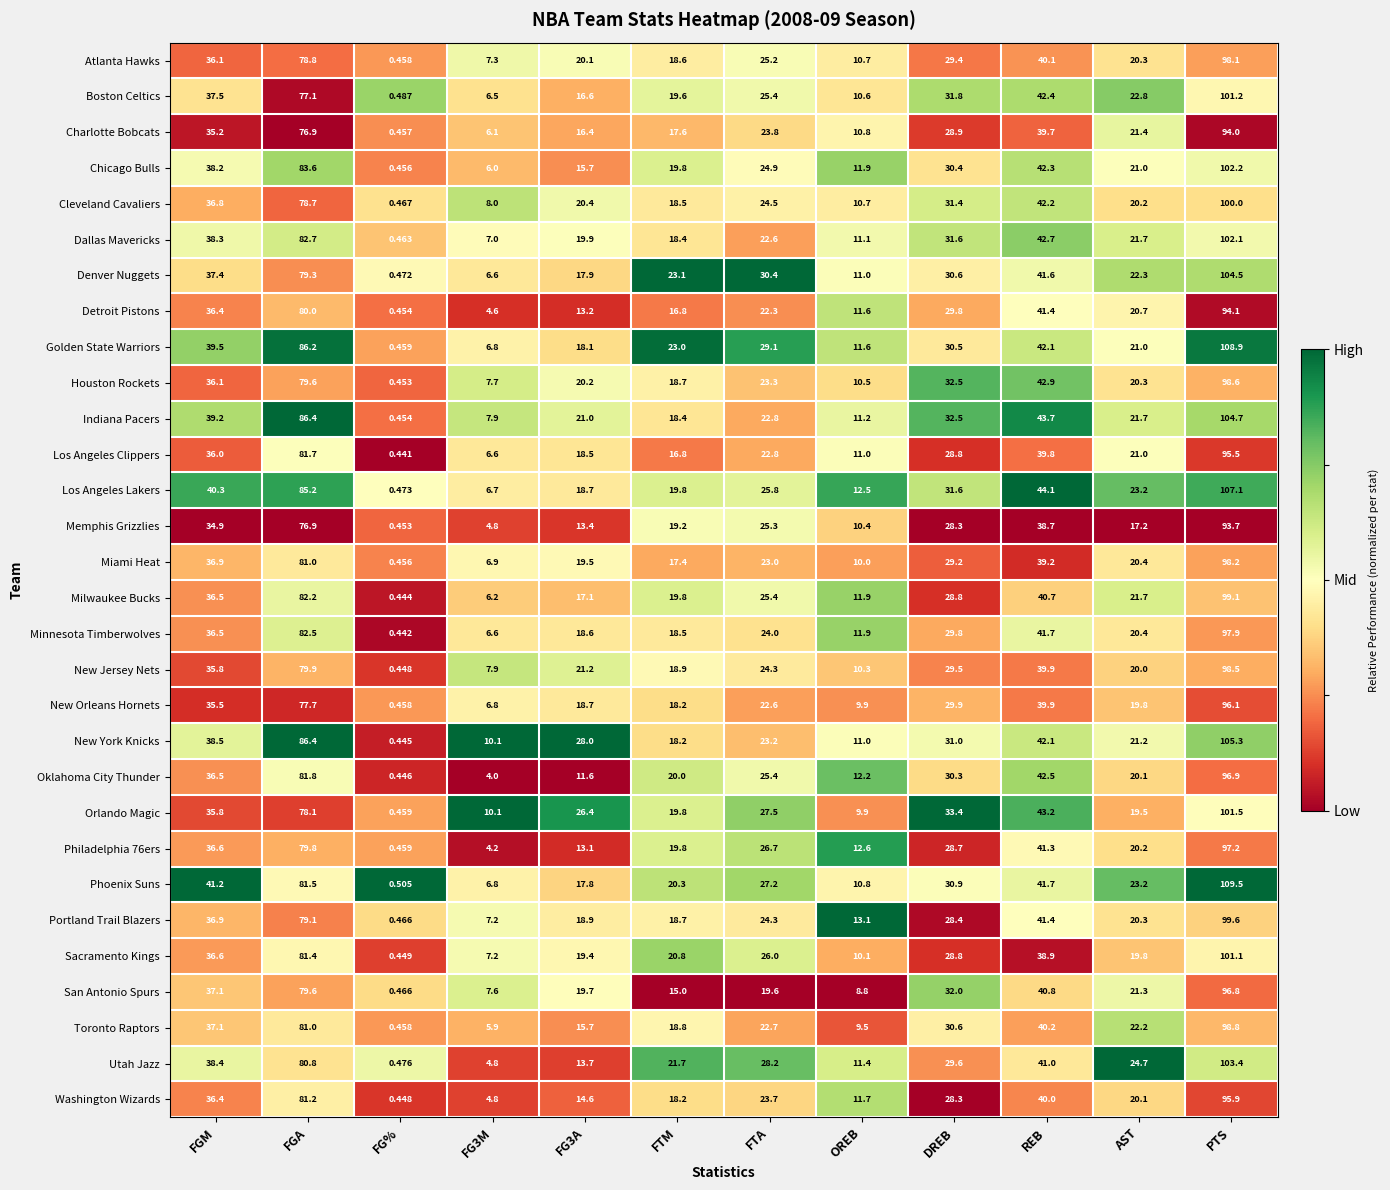

At which label does Utah Jazz first exceed 28?

FGM